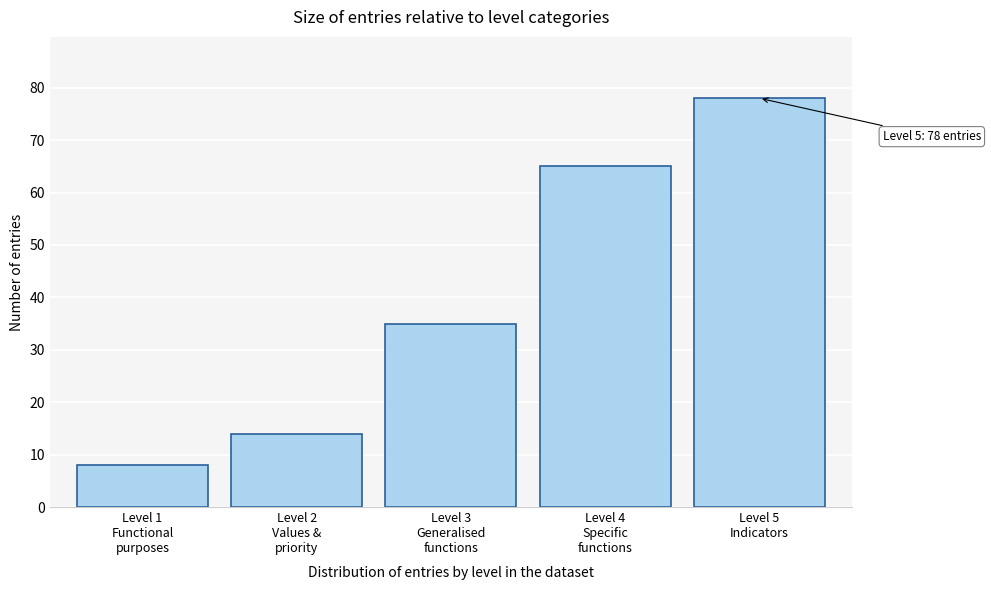

Reading left to right, list all the values displayed in this chart.

8	14	35	65	78